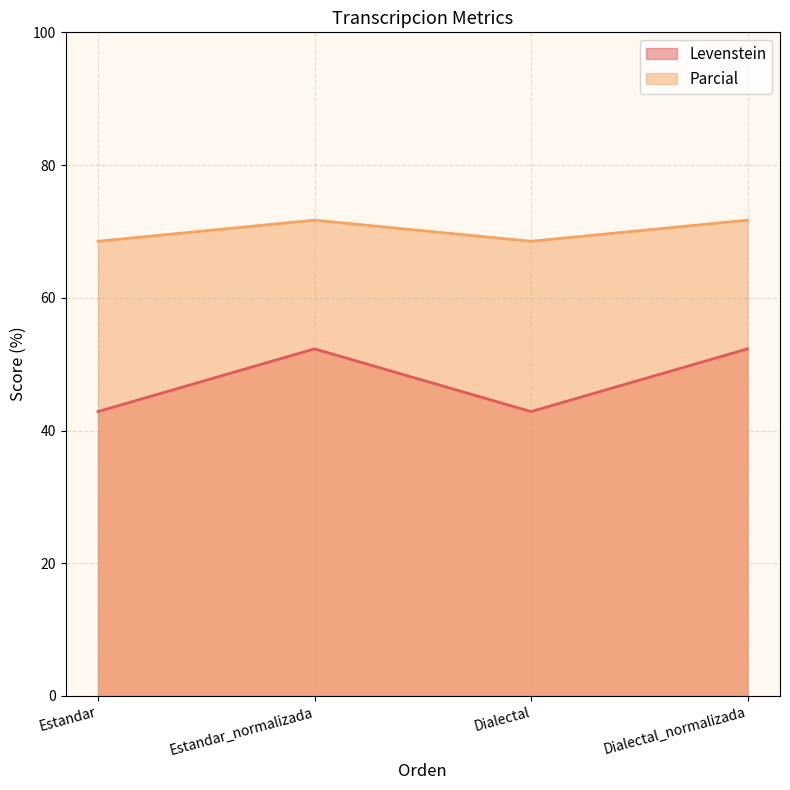

True or false: Parcial has more than 0 interior local peaks.

True